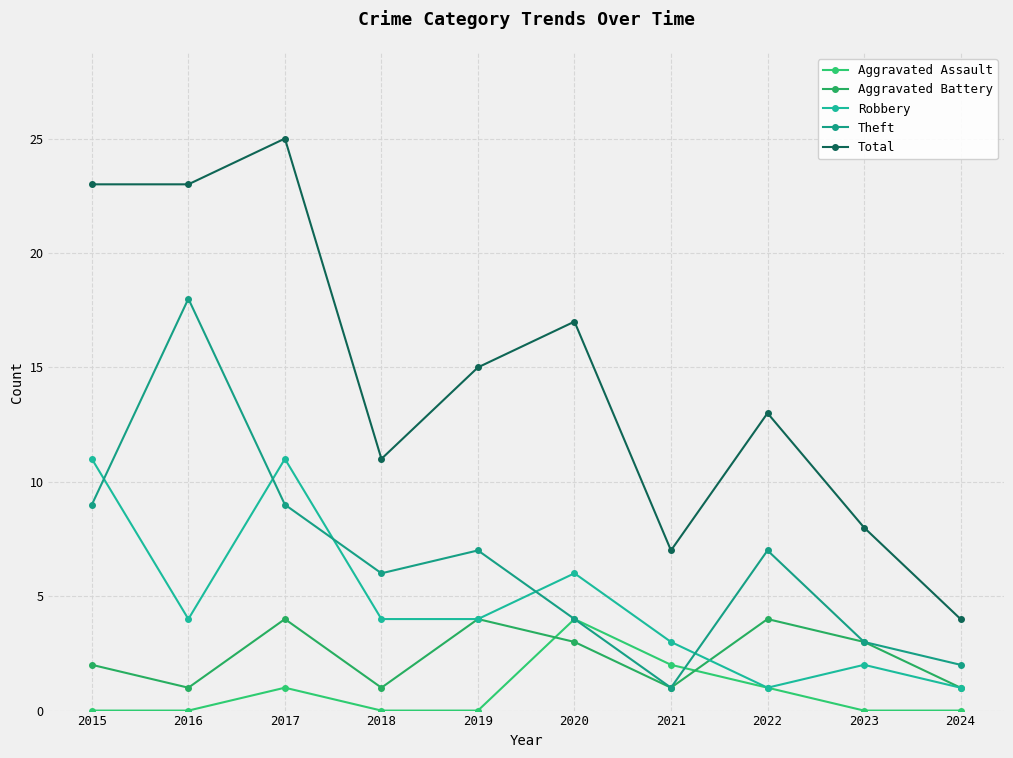

What is the sum of all Robbery values?

47